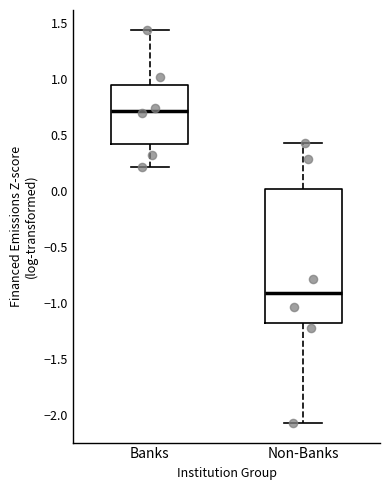

Which box has the highest median line?

Banks